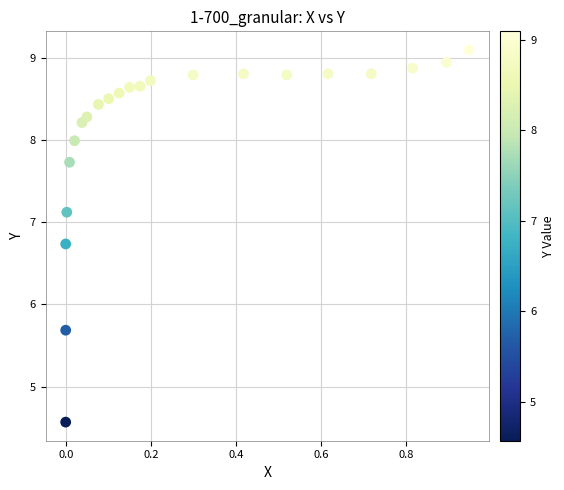

What is the range of Y values (max minus min)?

4.5